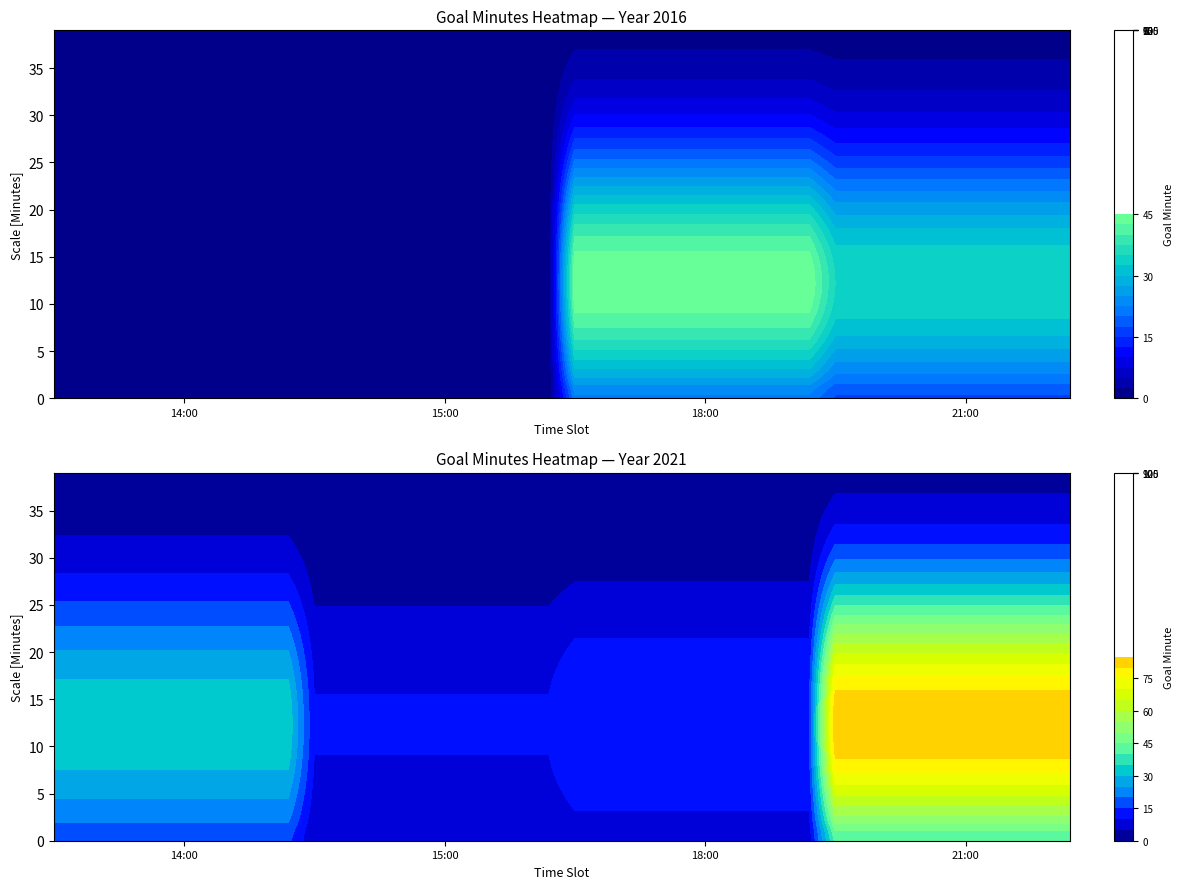

List the series in order of their overall mean, highest first.

2021, 2016